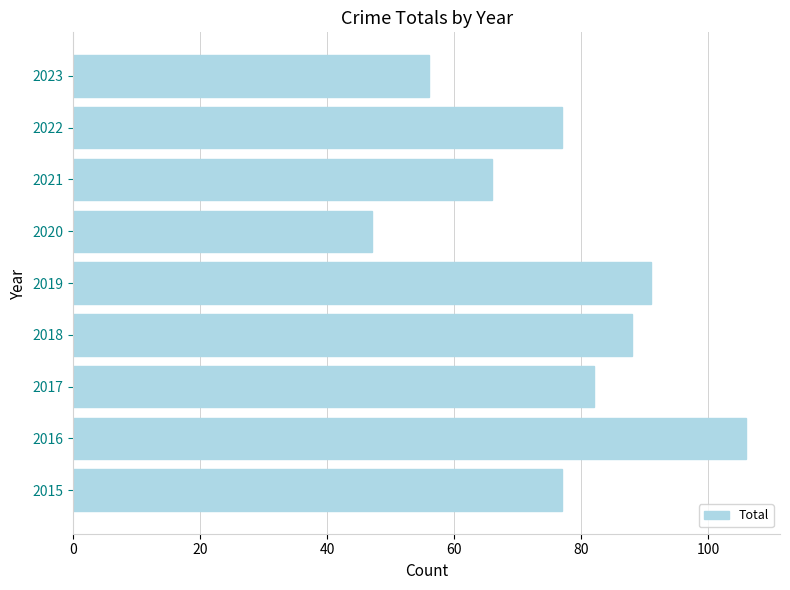

How many data points does each series have?

9